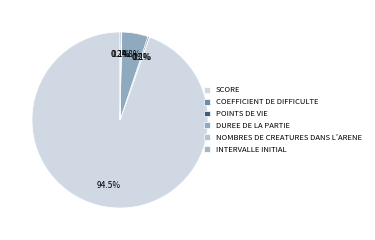

Is there a majority slice in this chart?

Yes